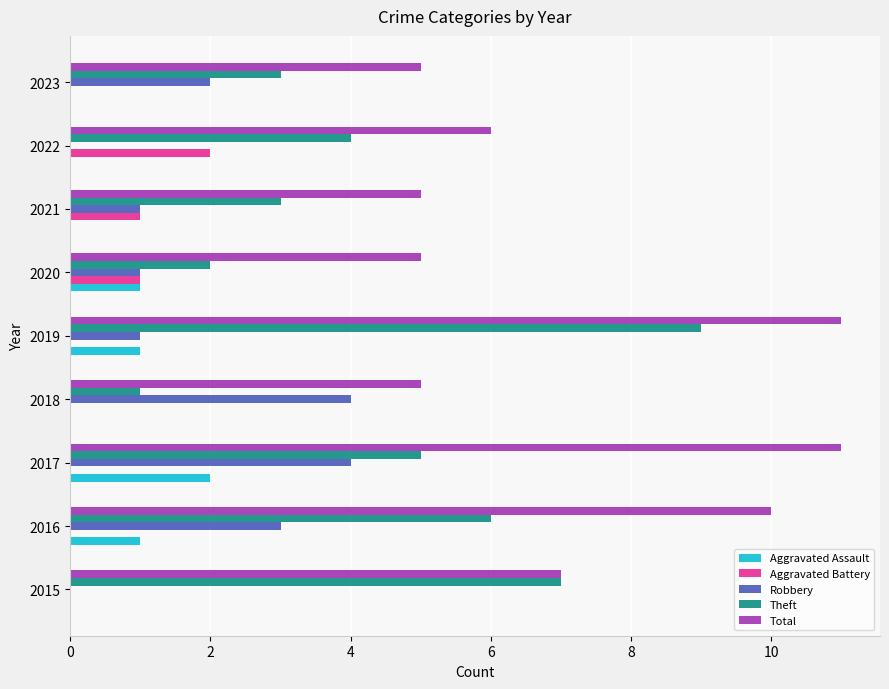

Between 2015 and 2019, which series saw the biggest shift?

Total